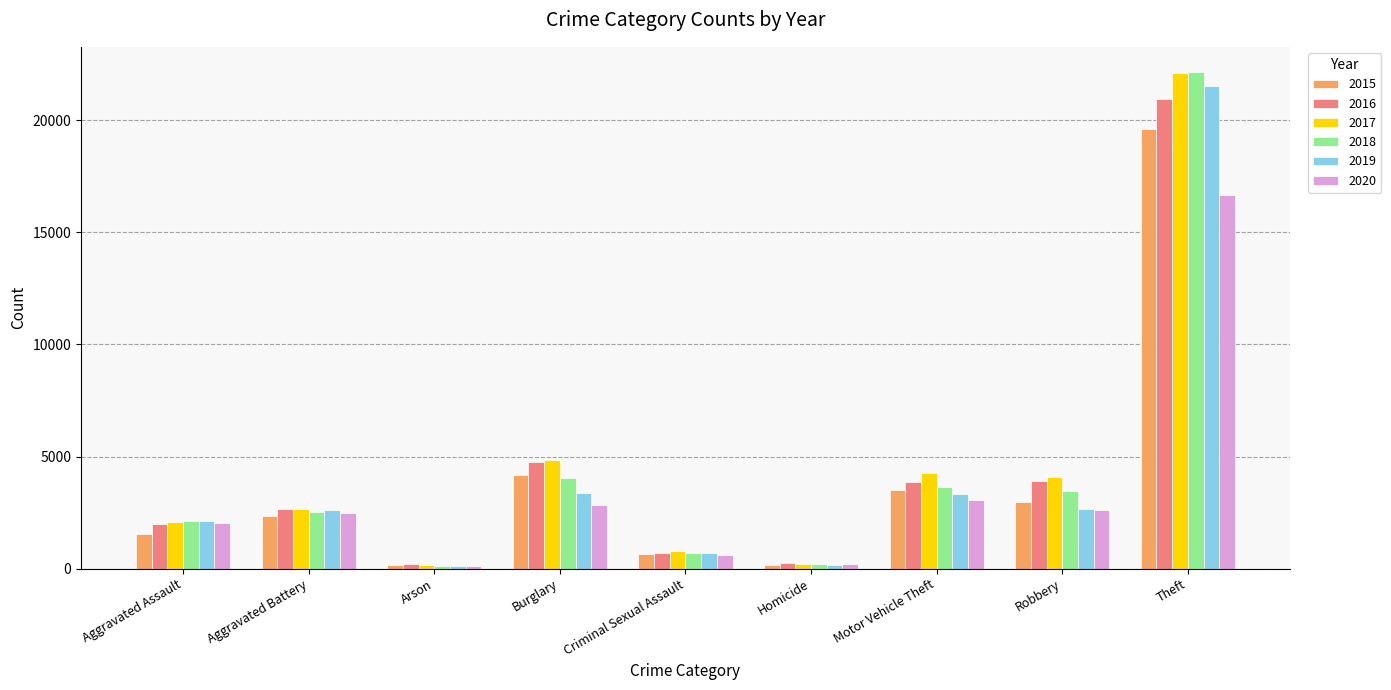

Are the bars grouped side by side (vs. stacked)?

Yes